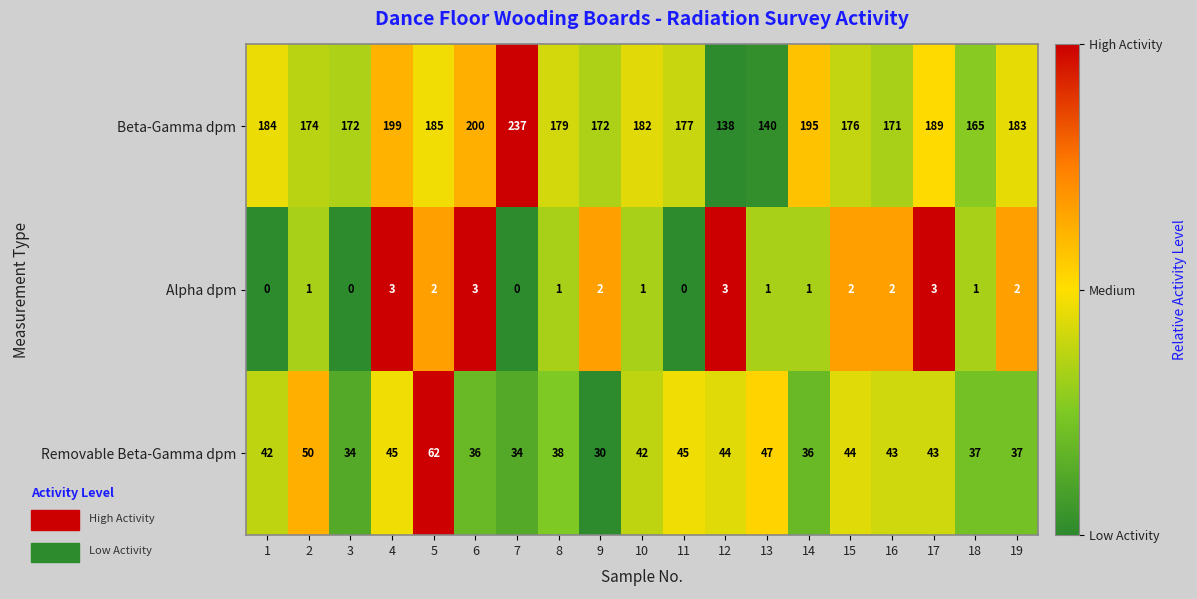

Read the Alpha dpm value at 6.

3